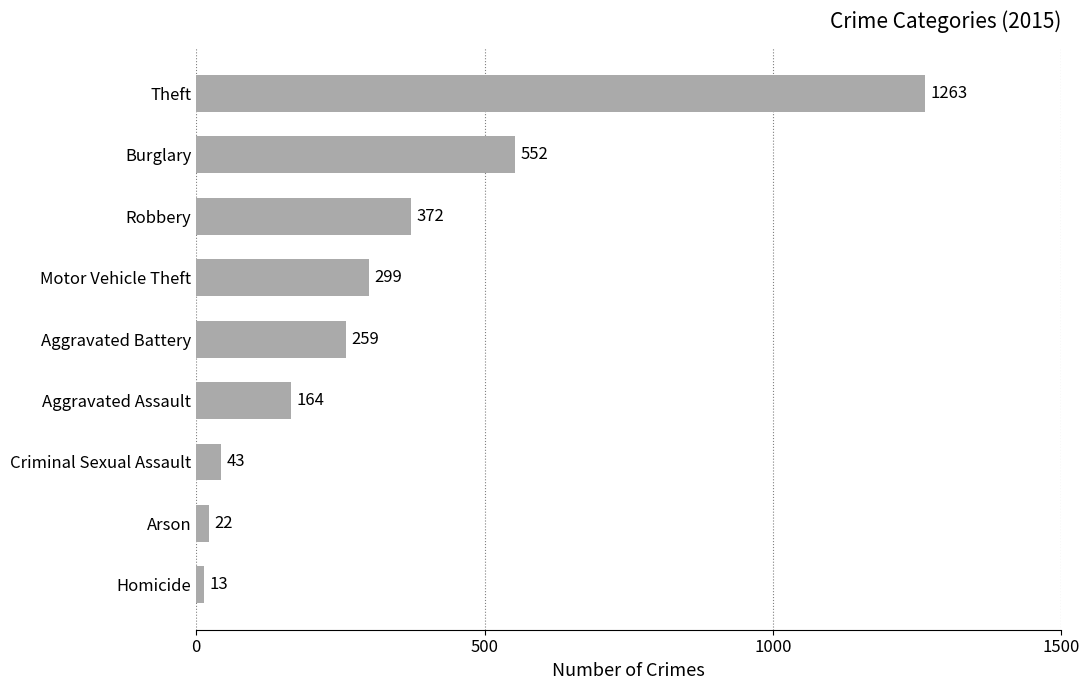

What is the difference between the maximum and minimum values?

1250